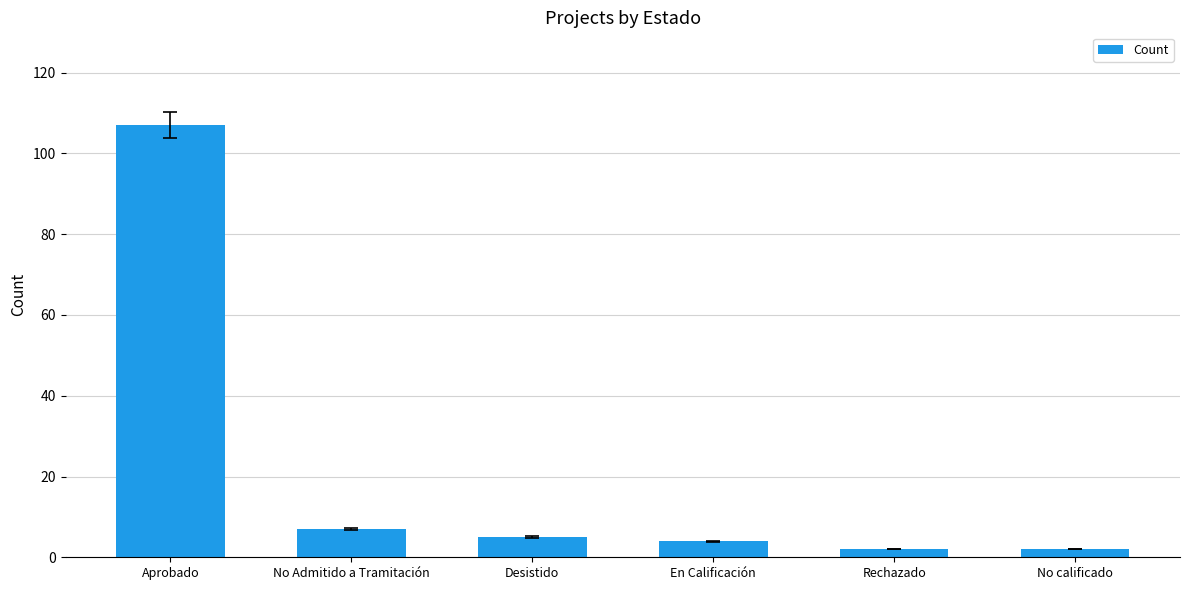

The chart shows a value of 2 at No calificado. True or false?

True